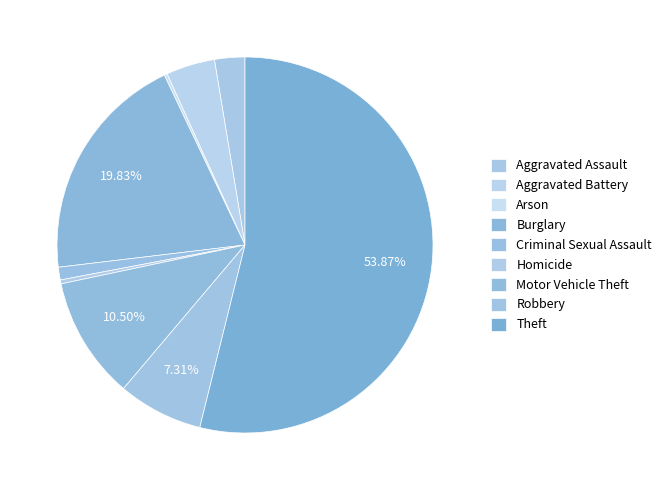

What is the change in value from Homicide to Motor Vehicle Theft?

+121